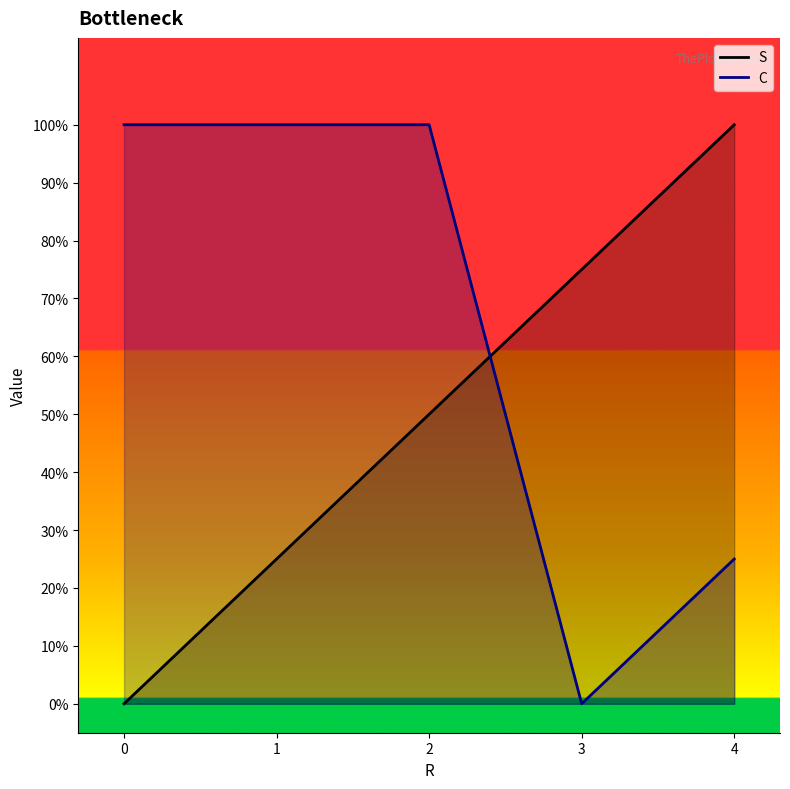

True or false: S and C intersect in this chart.

True